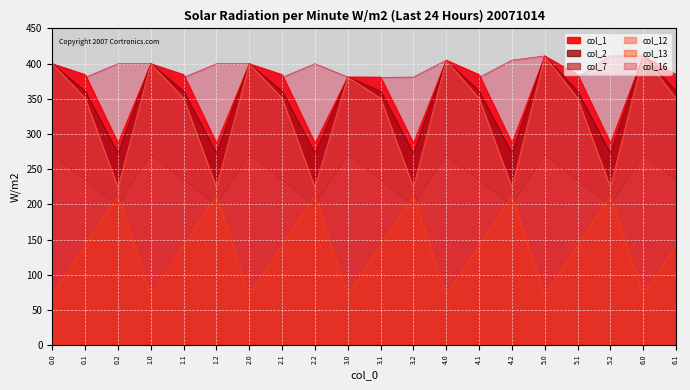

Reading left to right, what are all the values shown in this chart?

col_1: 400.0	384.6	287.1	400.0	384.6	287.1	400.0	384.6	287.1	381.0	381.0	287.1	405.0	384.6	287.1	411.0	384.6	287.1	411.0	384.6
col_2: 400.0	361.1	272.7	400.0	361.1	272.7	400.0	361.1	272.7	381.0	361.1	272.7	405.0	361.1	272.7	411.0	361.1	272.7	411.0	361.1
col_7: 270.7	234.9	199.0	270.7	234.9	199.0	270.7	234.9	199.0	270.7	234.9	199.0	270.7	234.9	199.0	270.7	234.9	199.0	270.7	234.9
col_12: 400.0	350.8	224.3	400.0	350.8	224.3	400.0	350.8	224.3	381.0	350.8	224.3	405.0	350.8	224.3	411.0	350.8	224.3	411.0	350.8
col_13: 70.2	141.2	212.2	70.2	141.2	212.2	70.2	141.2	212.2	70.2	141.2	212.2	70.2	141.2	212.2	70.2	141.2	212.2	70.2	141.2
col_16: 400.0	380.5	400.0	400.0	380.5	400.0	400.0	380.5	400.0	381.0	380.5	381.0	405.0	380.5	405.0	411.0	380.5	411.0	411.0	380.5